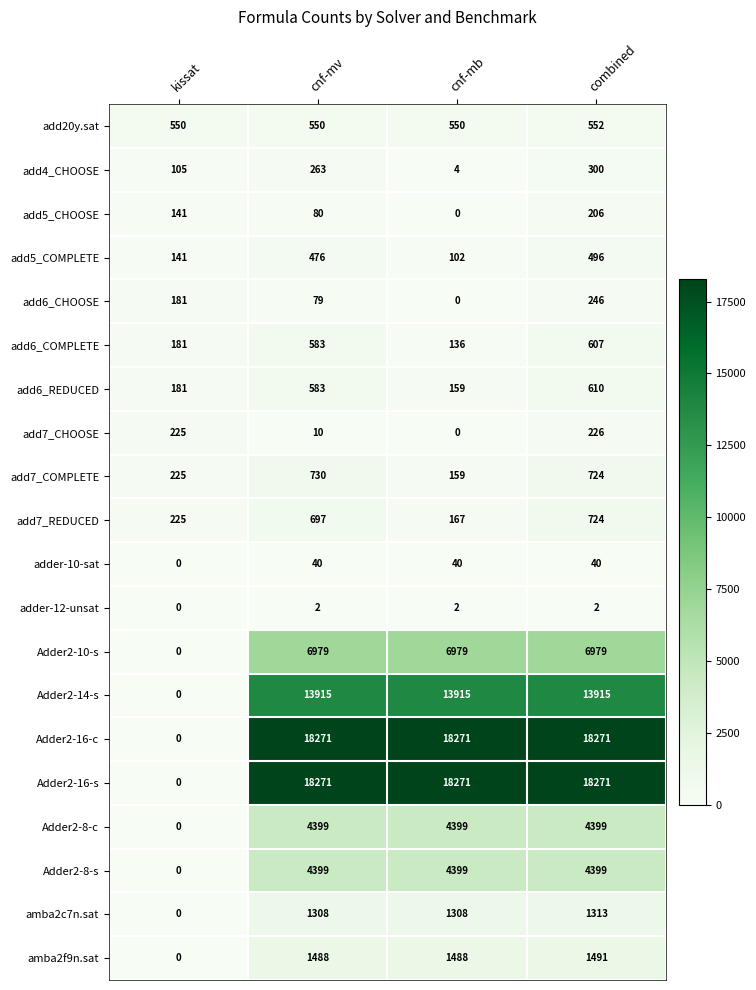

At which label does add7_REDUCED reach its minimum?

cnf-mb